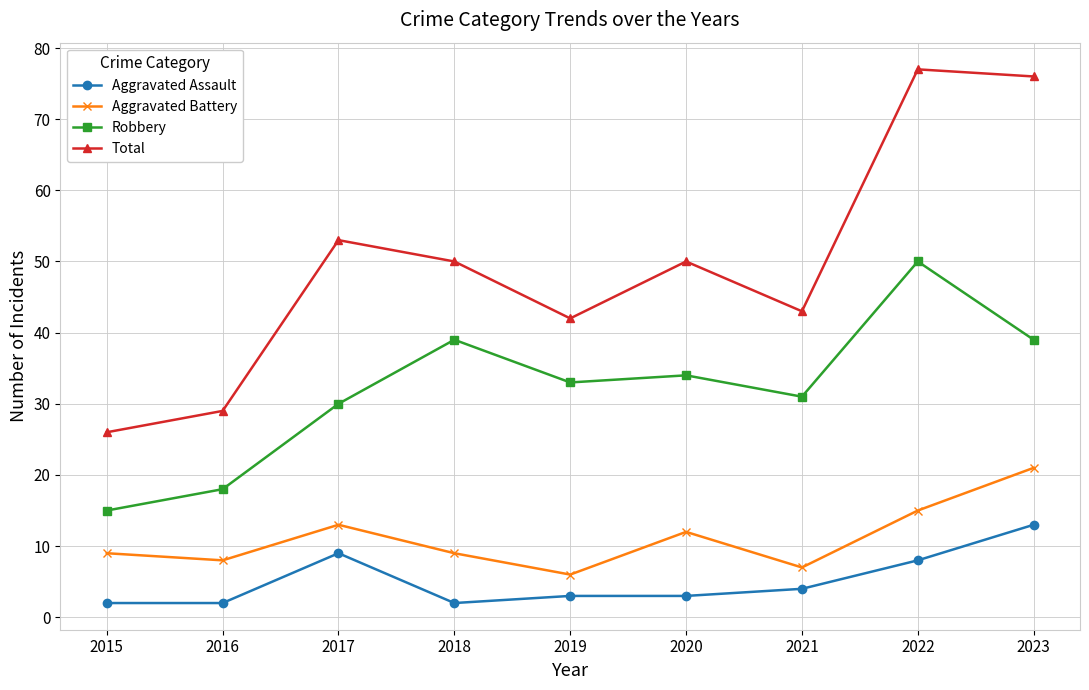

Does the chart have visible grid lines?

Yes